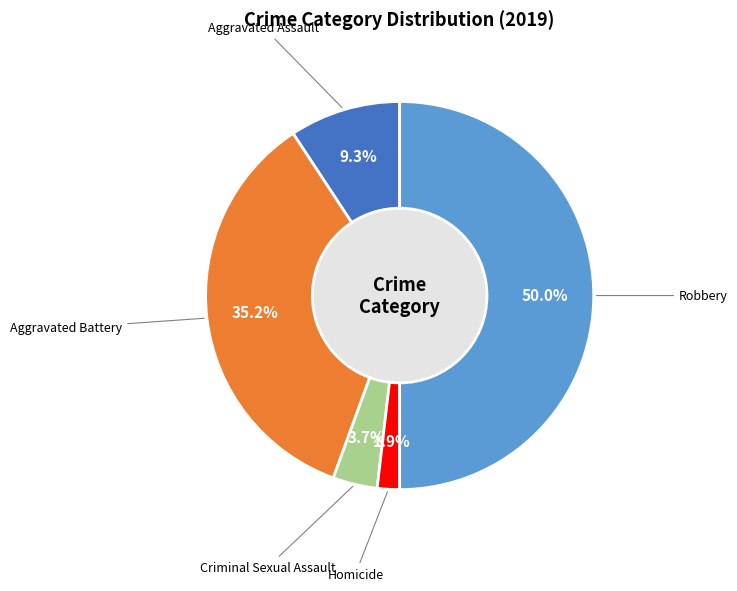

To the nearest percent, what is the combined percentage of Criminal Sexual Assault and Aggravated Assault?

13%